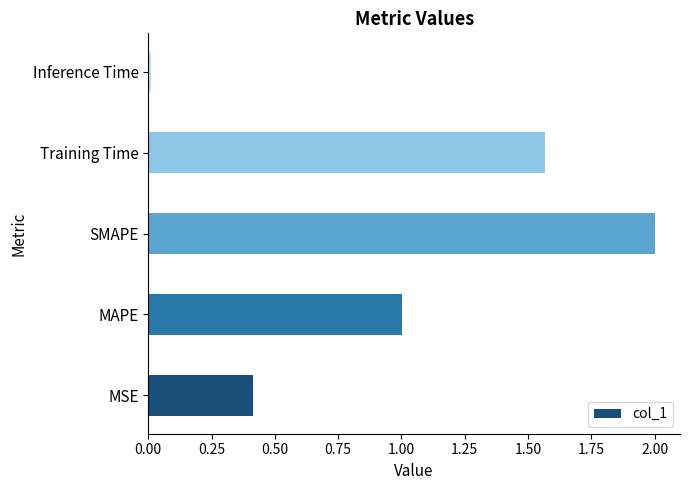

What is the average value?

1.0